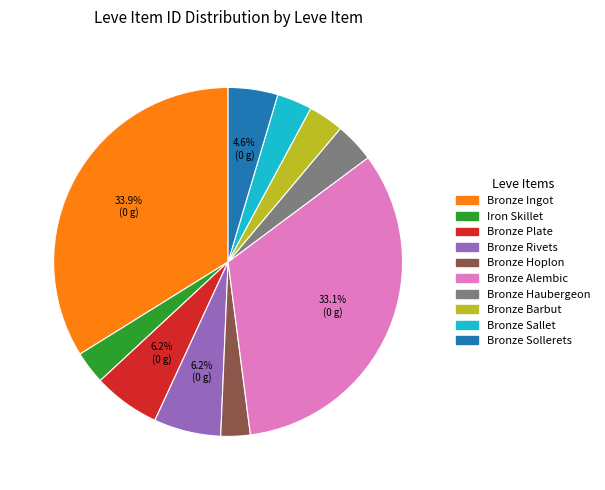

How many segments does this pie chart have?

10